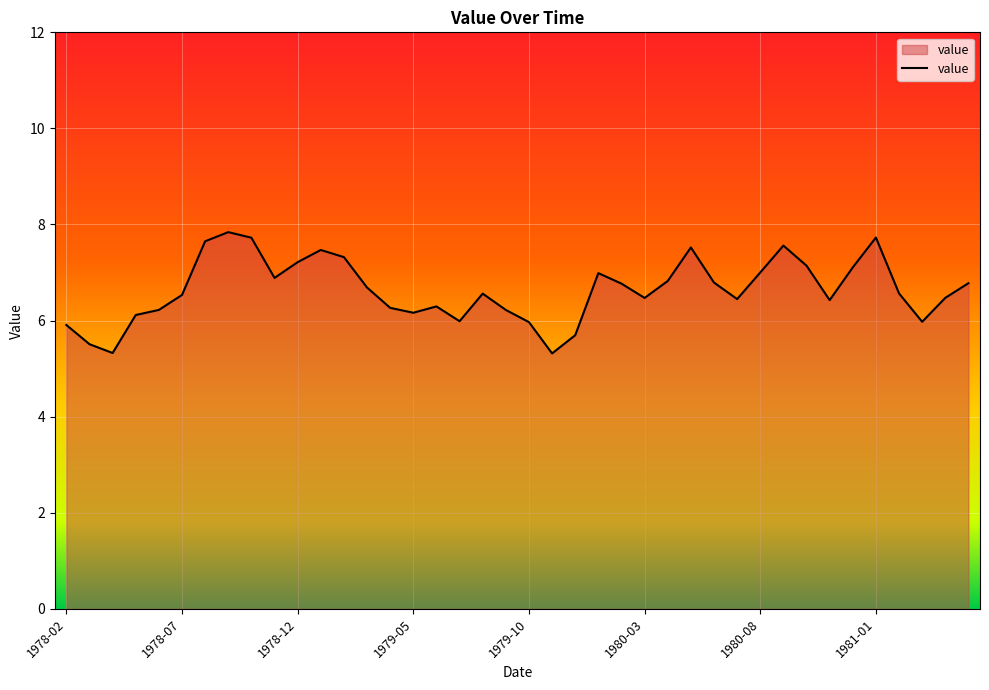

What is the greatest value displayed?

7.8